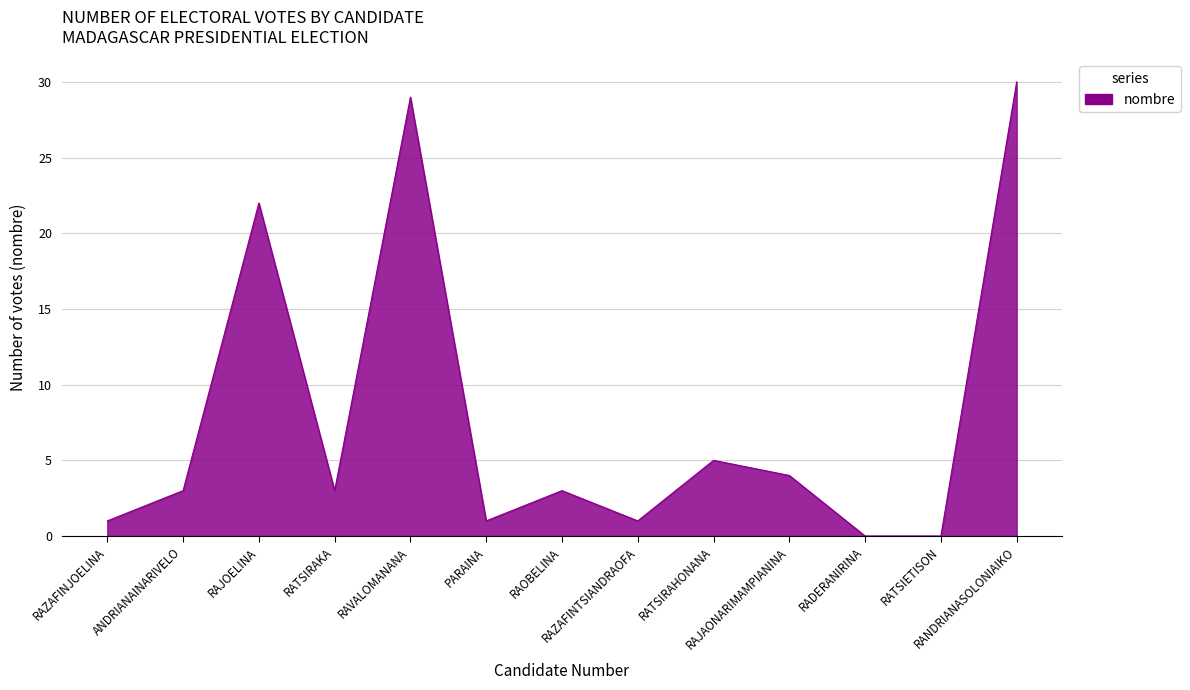

Does the chart display data point markers on the line(s)?

No